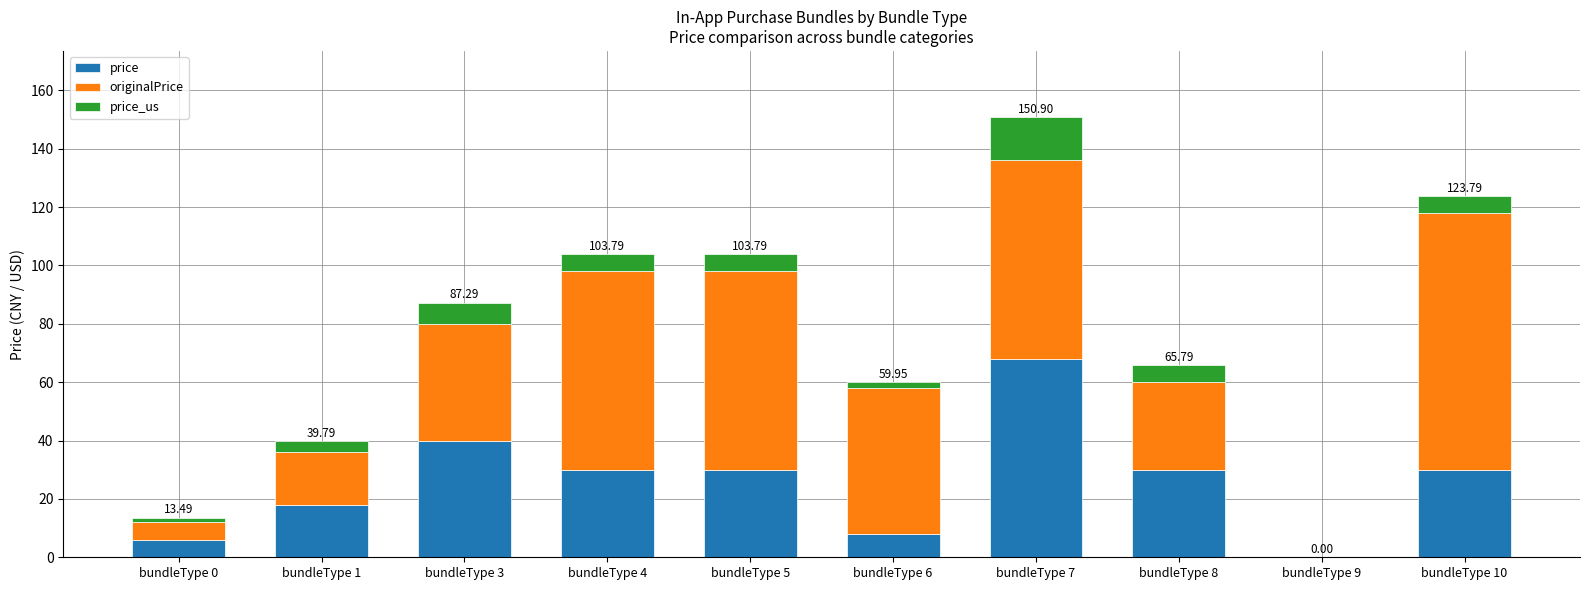

How many data points does each series have?

10